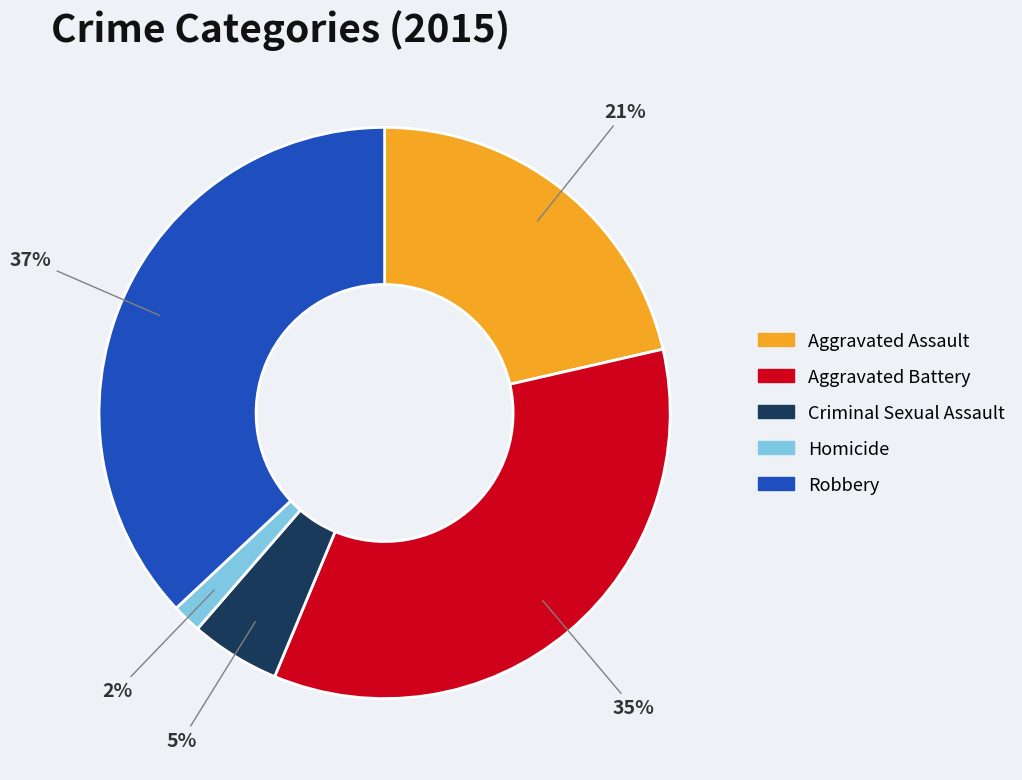

Do Aggravated Battery and Criminal Sexual Assault together represent more than half of the pie?

No